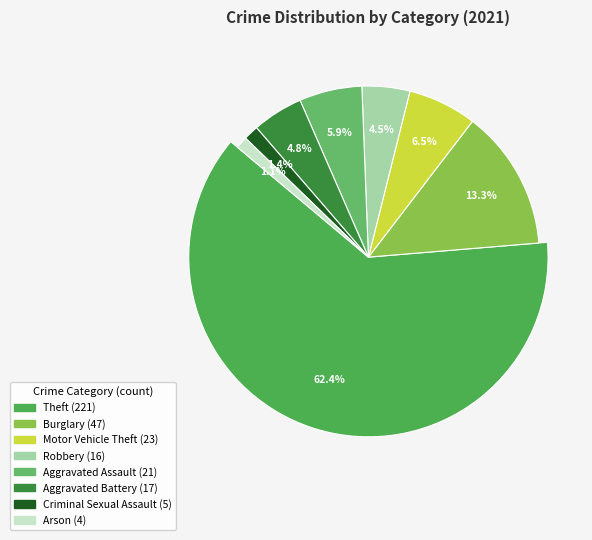

To the nearest percent, what is the combined percentage of Burglary and Aggravated Assault?

19%